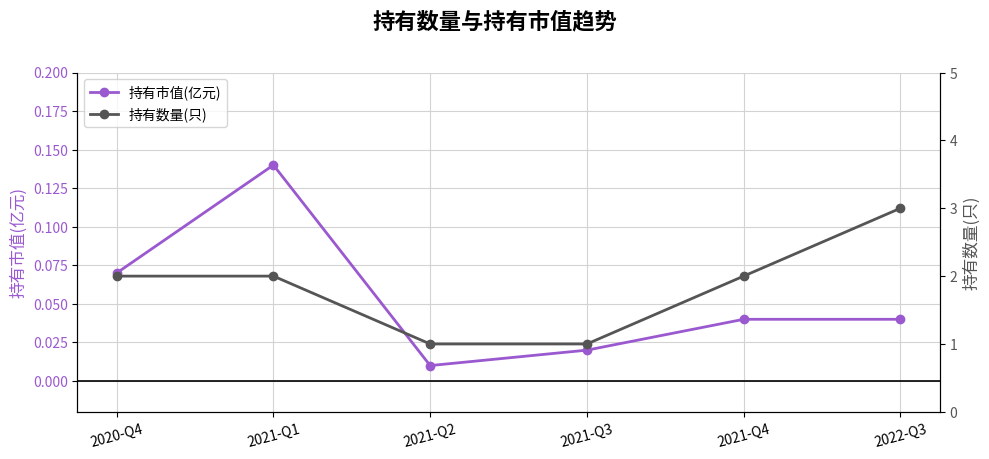

What value does the 持有数量(只) series have at 2020-Q4?

2.0